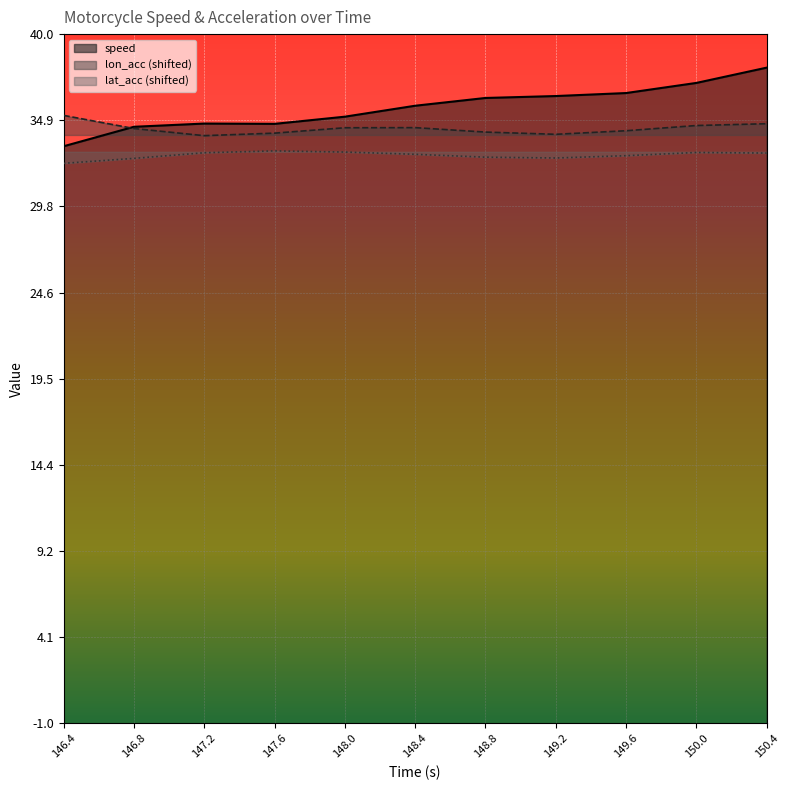

What is the difference between the second highest and second lowest values in the speed series?

2.6